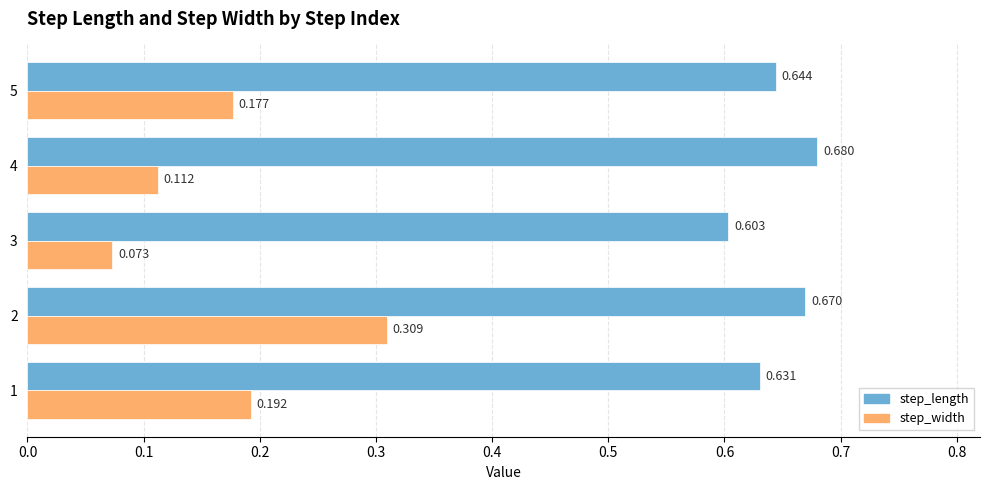

Rank the series at 1 from highest to lowest value.

step_length, step_width